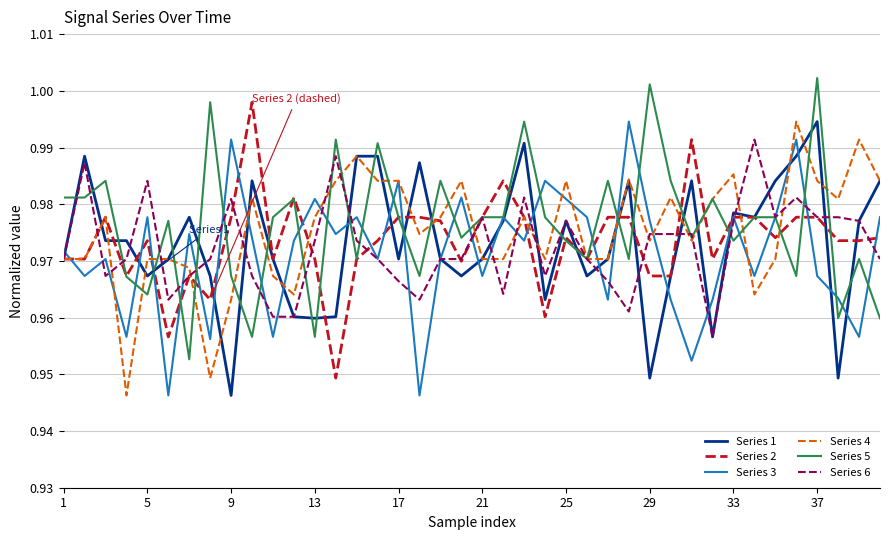

What is the sum of all Series 5 values?

39.1